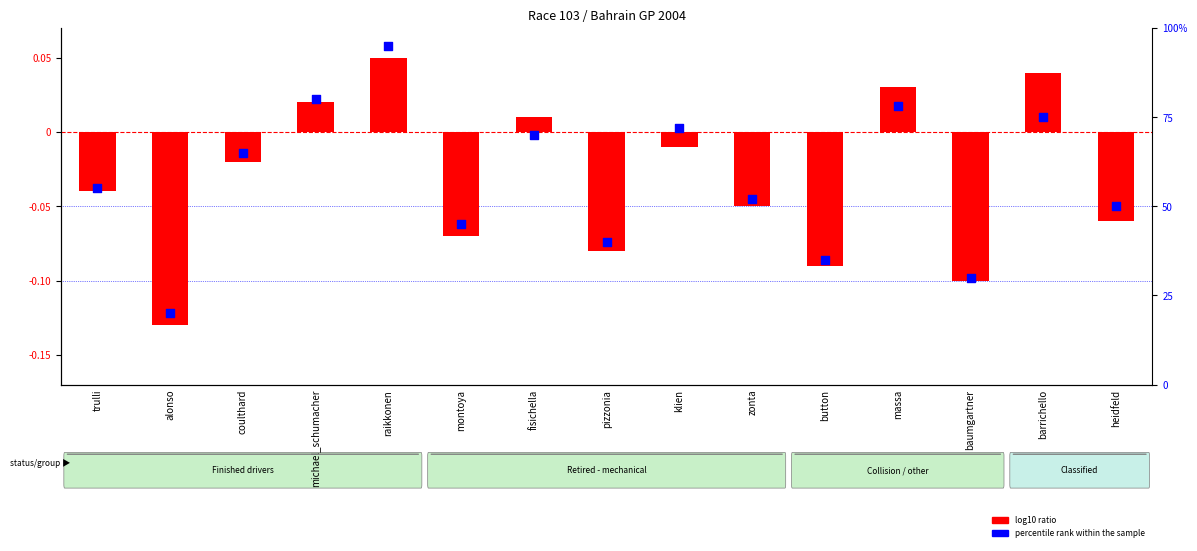

What are all the series names shown in the legend?

log10 ratio, percentile rank within the sample